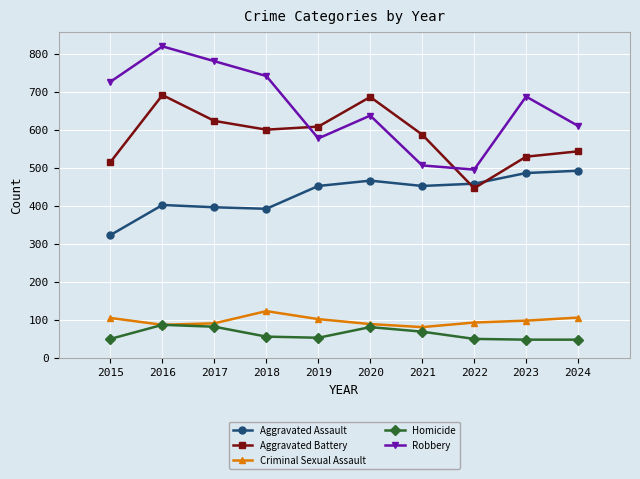

Rank the series by their maximum value, from lowest to highest.

Homicide, Criminal Sexual Assault, Aggravated Assault, Aggravated Battery, Robbery